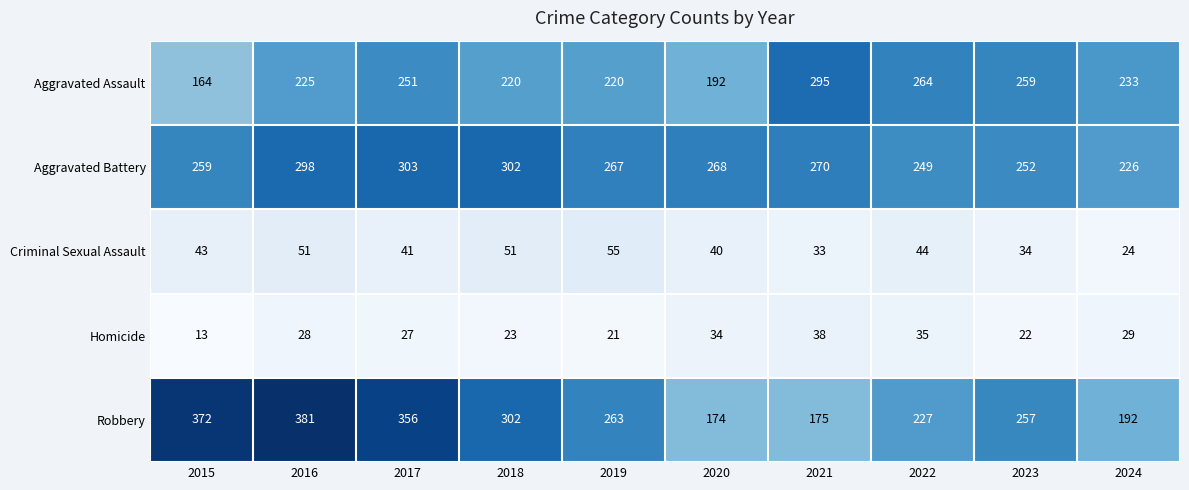

What is the maximum value shown in the chart?

381